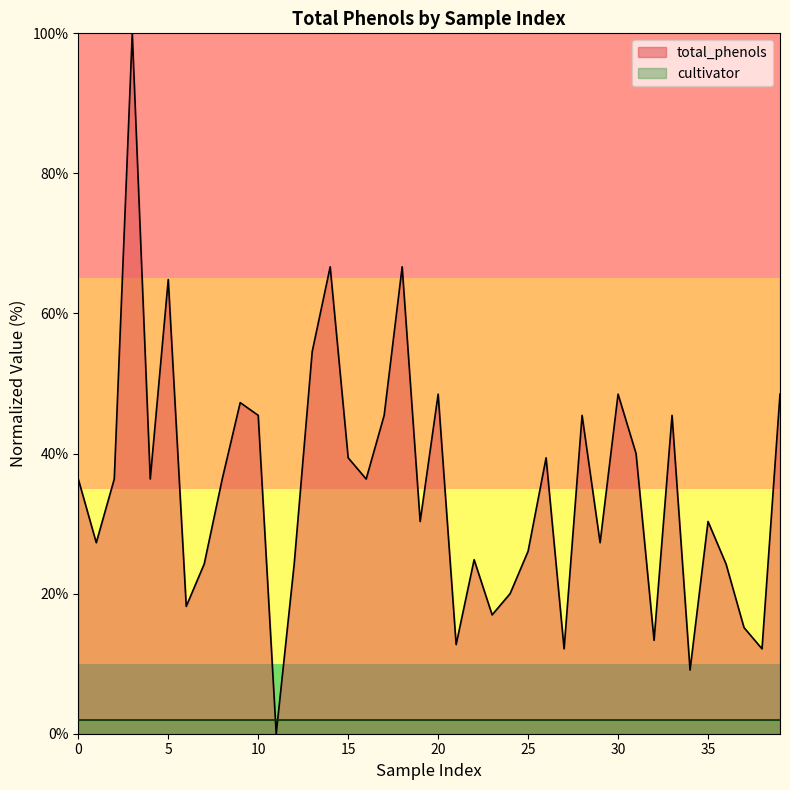

Rank the categories by value from lowest to highest.

11, 34, 27, 38, 21, 32, 37, 23, 6, 24, 7, 12, 36, 22, 25, 1, 29, 19, 35, 0, 2, 4, 8, 16, 15, 26, 31, 10, 17, 28, 33, 9, 20, 30, 39, 13, 5, 14, 18, 3